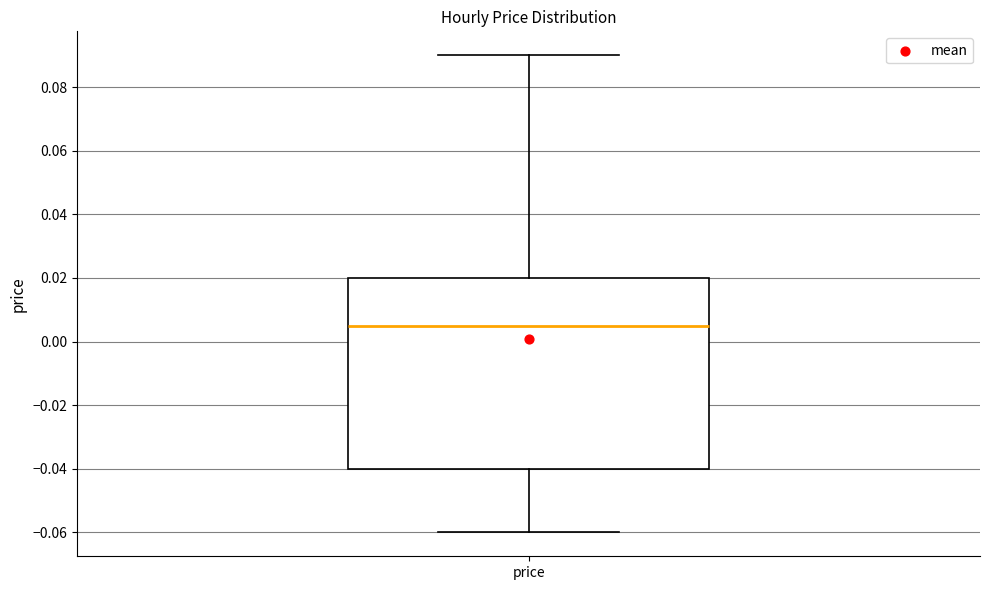

Transcribe this box plot: give where the median line is, the range the box spans, and where the two whiskers end, as read against the y-axis. The values are not printed on the chart, so give them approximately, as read against the axis.

median 0.006, box -0.040 to 0.020, whiskers -0.060 to 0.090